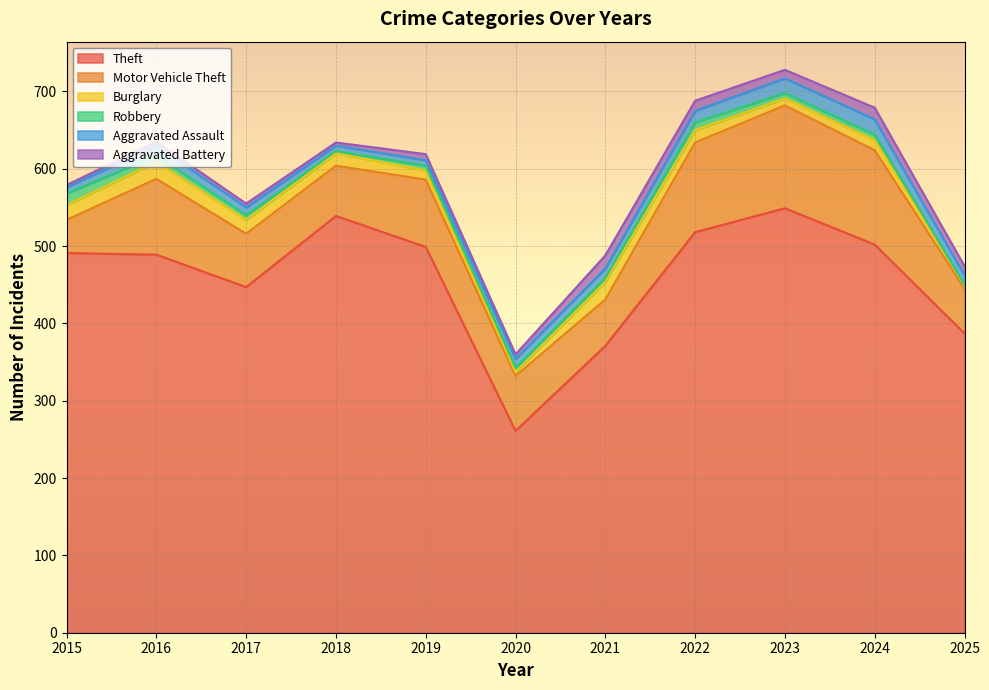

How many data points in Aggravated Assault are less than 12?

5